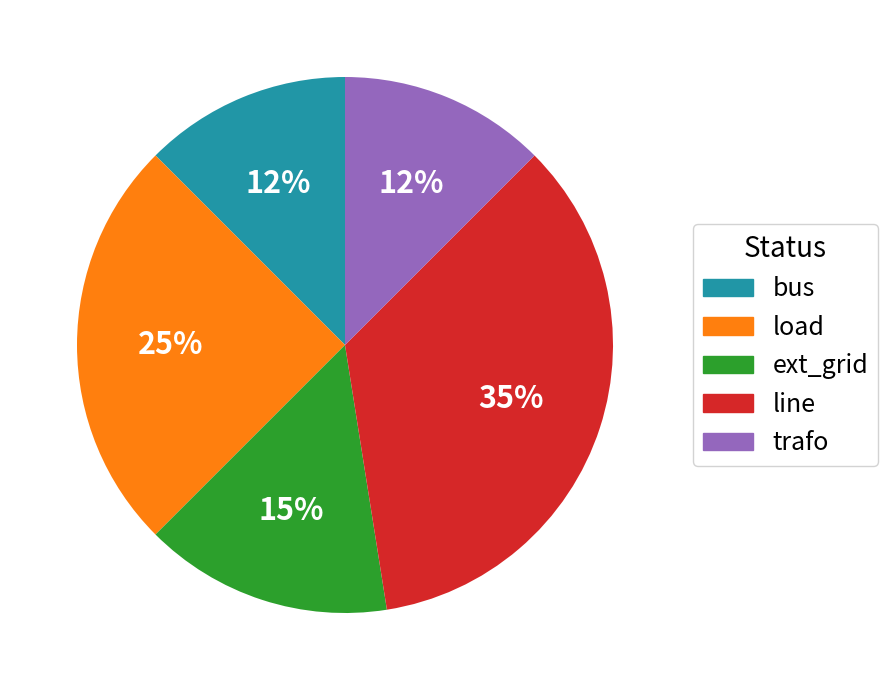

What is the largest slice in the pie chart?

line